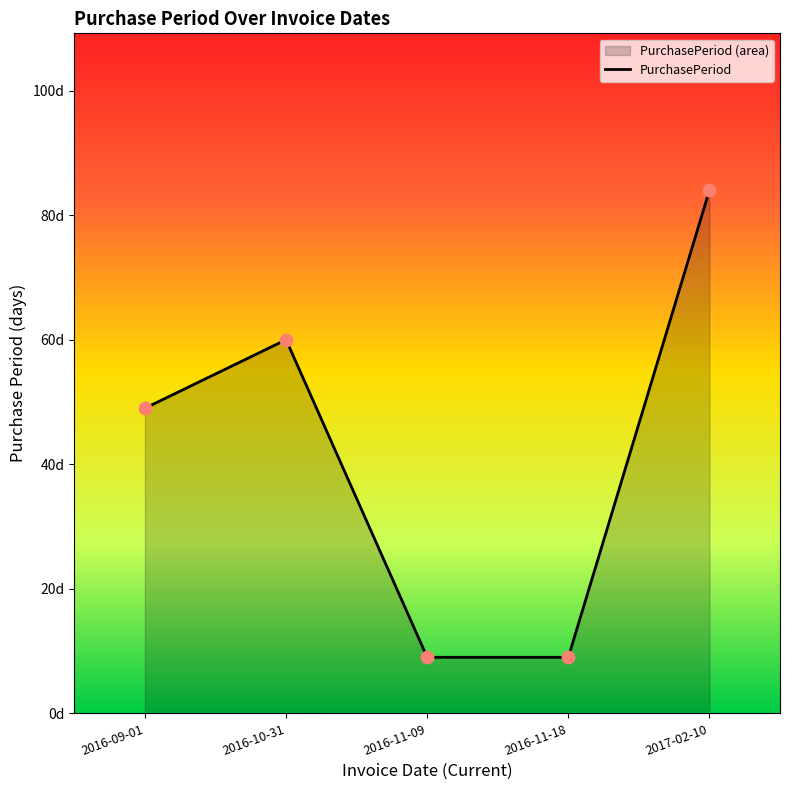

Approximately how many times larger is the value at 2016-11-18 compared to 2017-02-10?

0.1